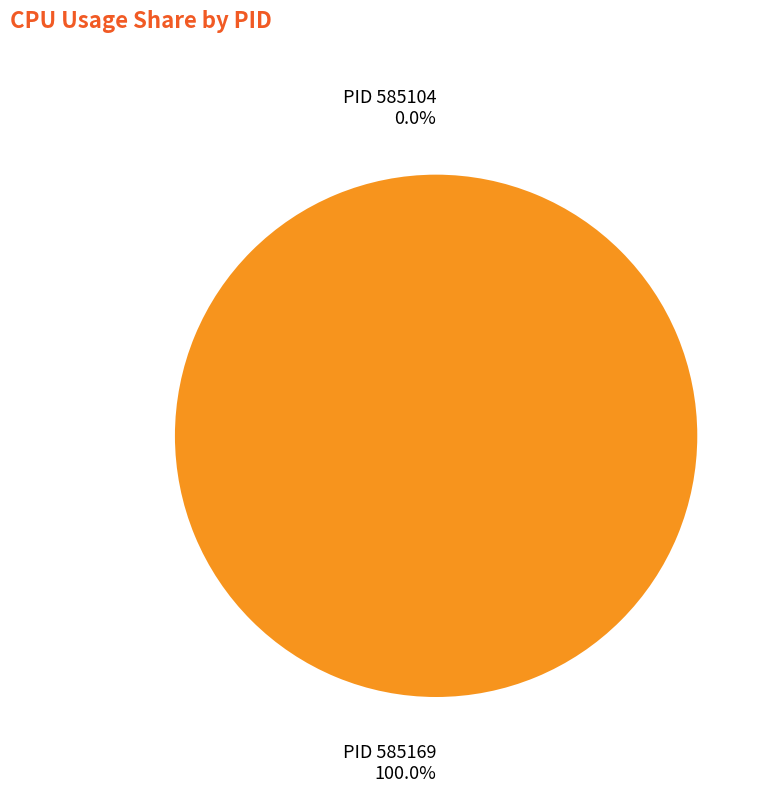

Is there a majority slice in this chart?

Yes